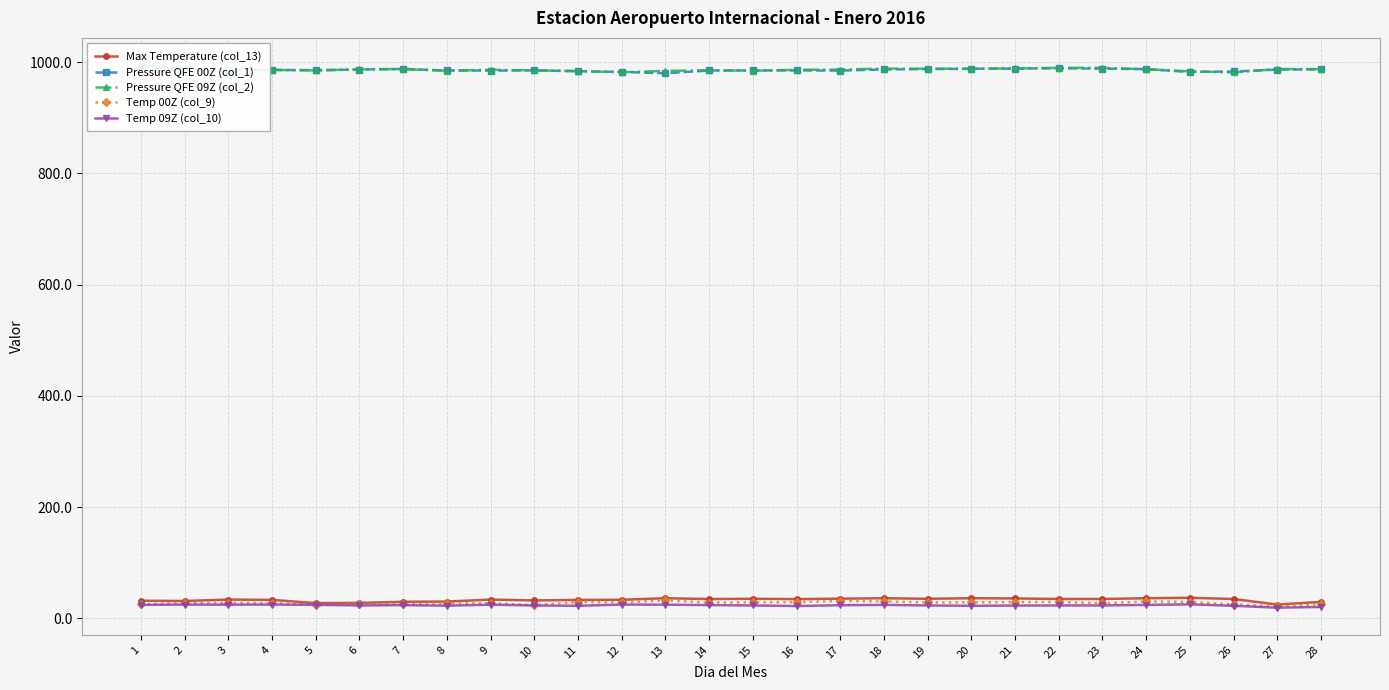

Rank the series by their maximum value, from lowest to highest.

Temp 09Z (col_10), Temp 00Z (col_9), Max Temperature (col_13), Pressure QFE 00Z (col_1), Pressure QFE 09Z (col_2)